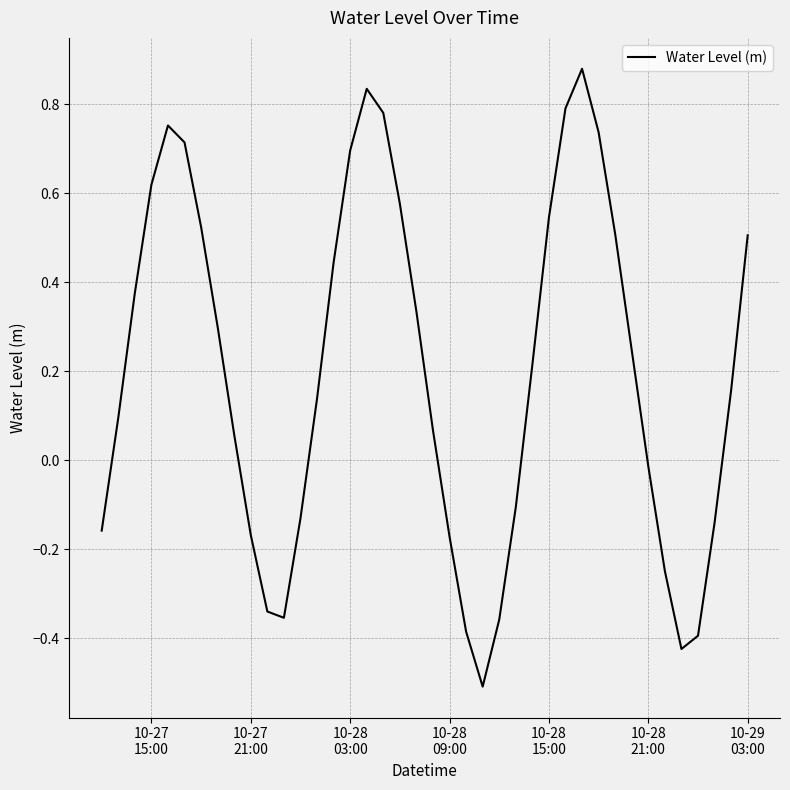

What is the difference between the maximum and minimum values?

1.4